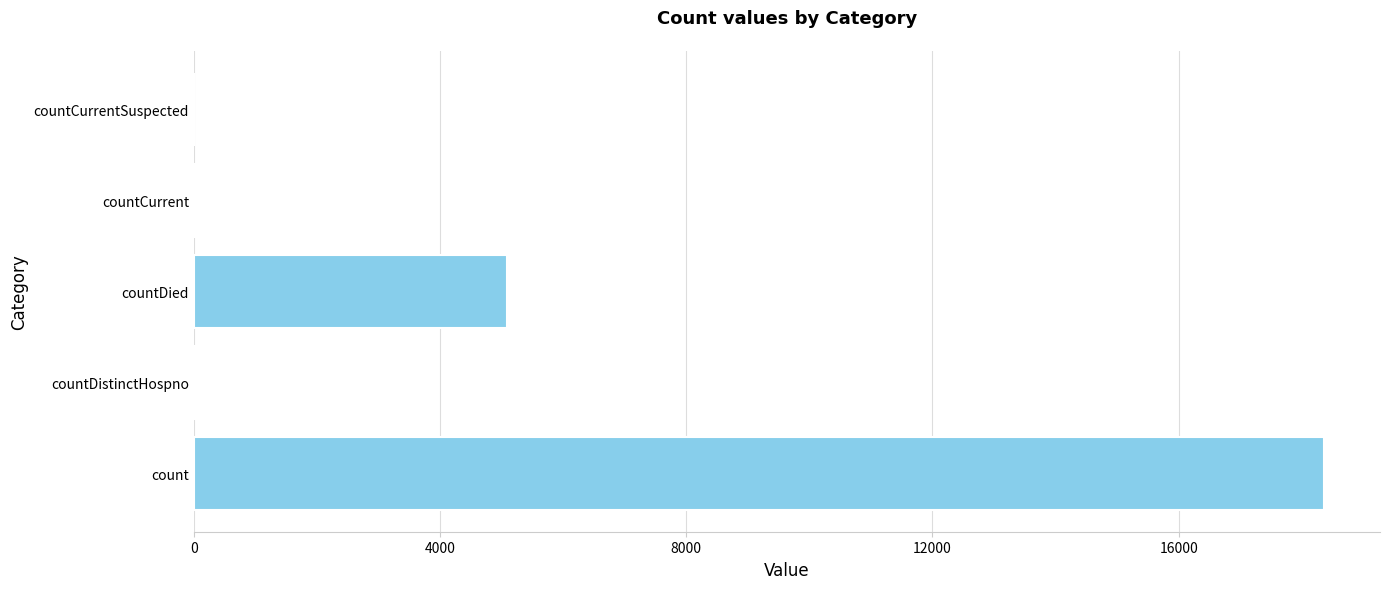

The chart shows a value of 11138 at countCurrentSuspected. True or false?

False